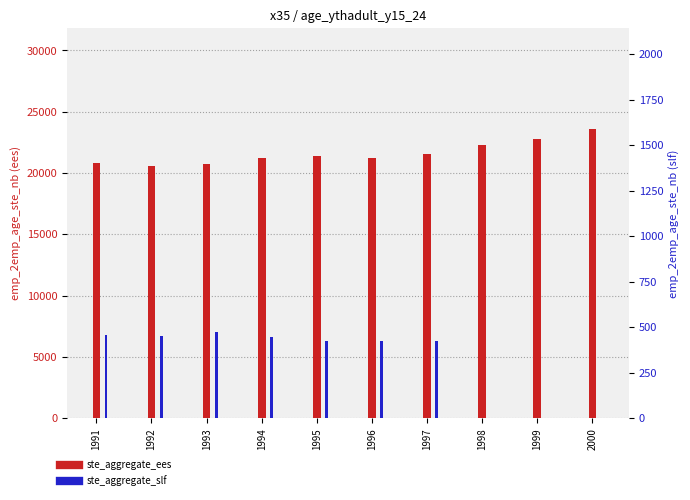

Between 1998 and 1997, which is larger?

1998